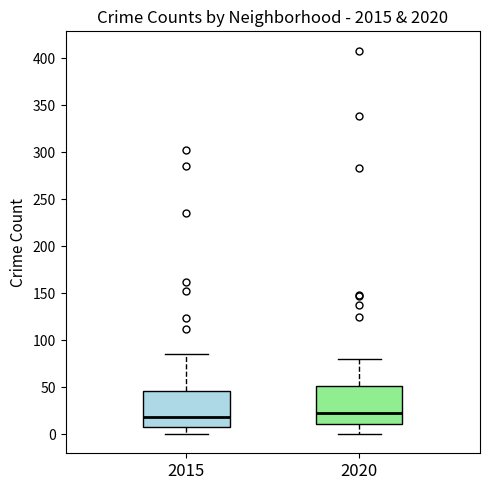

Where does the lower whisker of the box at x = 2015 end on the y-axis? The values are not printed on the chart, so give them approximately, as read against the axis.

0